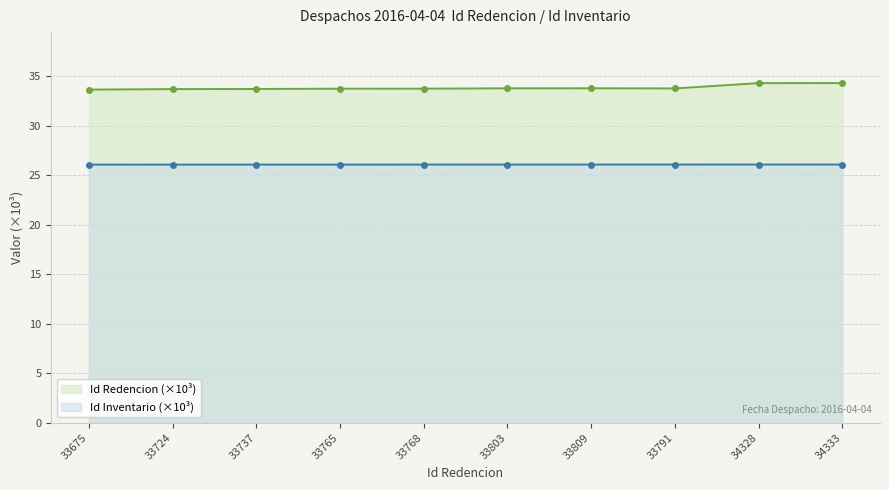

Rank the series by their maximum value, from lowest to highest.

Id Inventario (×10³), Id Redencion (×10³)